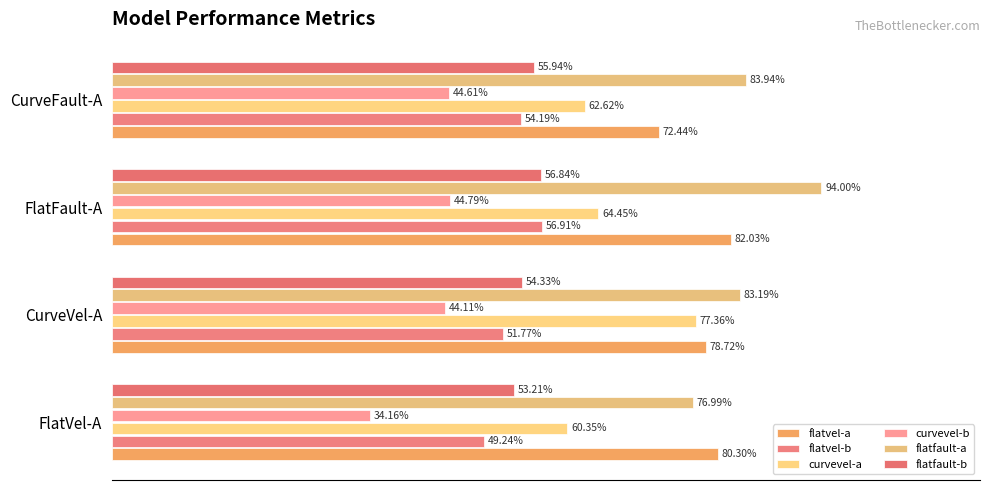

Which series has the widest spread of values?

curvevel-a